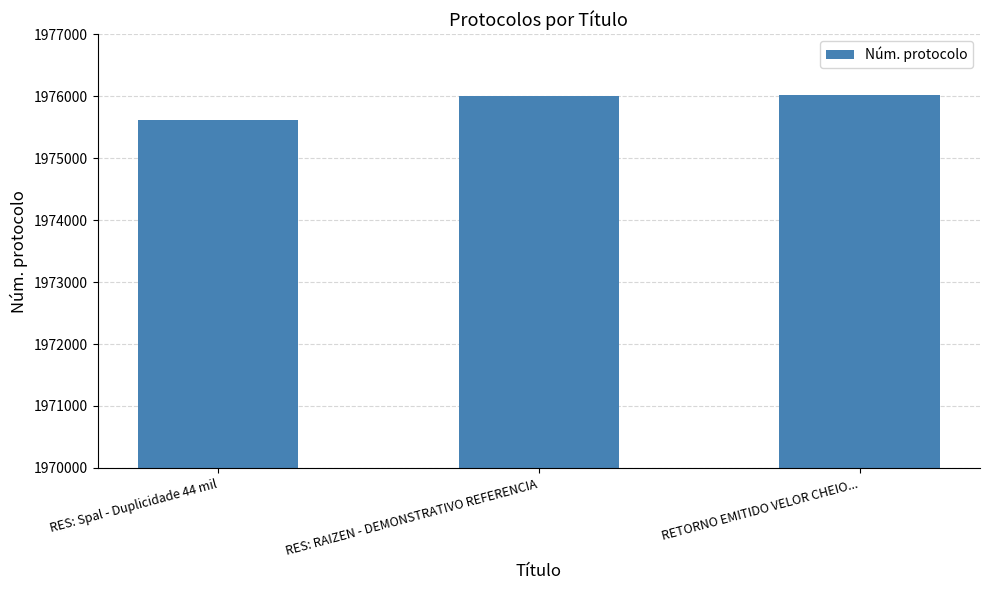

True or false: the data shows 1976026 at RETORNO EMITIDO VELOR CHEIO....

True